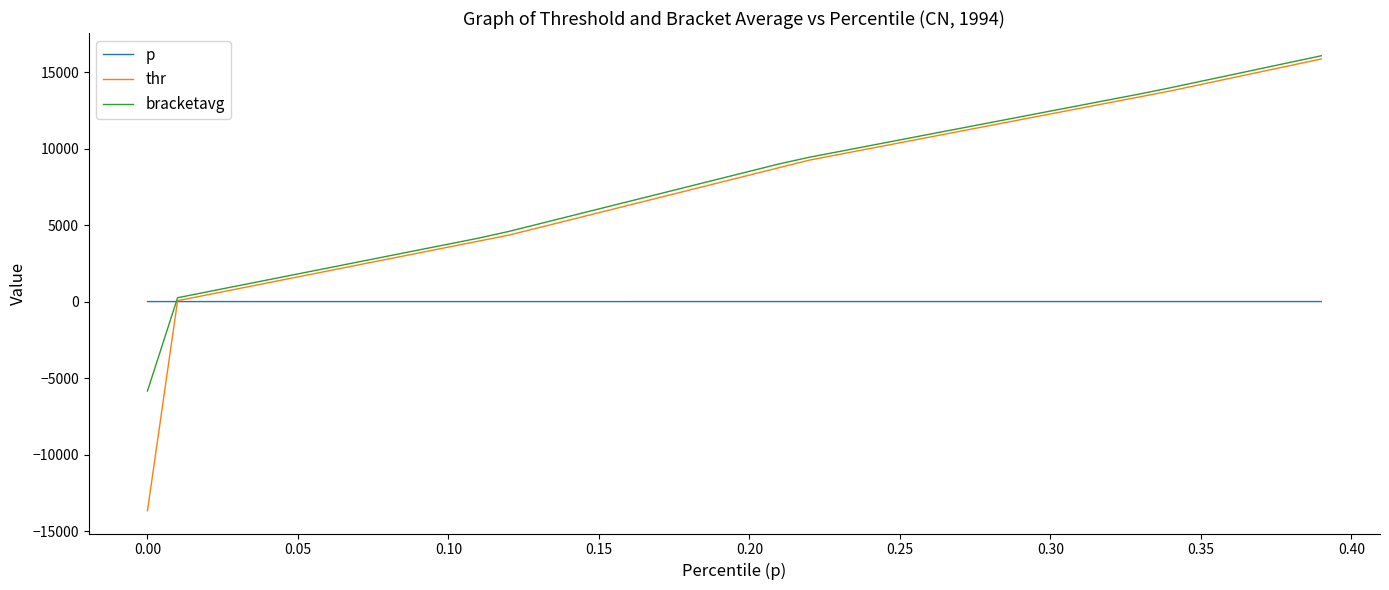

Which series has the largest total across all categories?

bracketavg